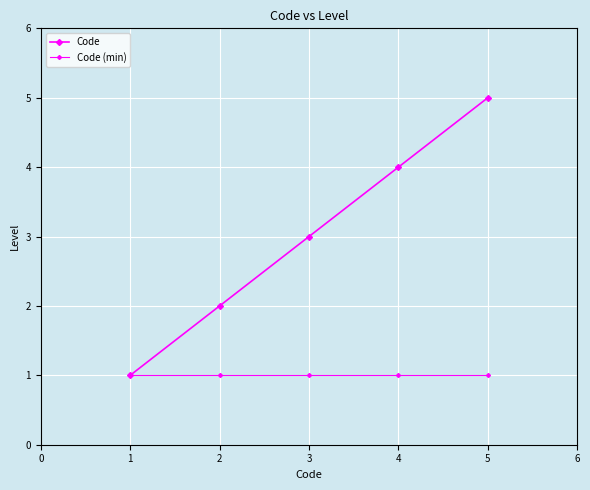

What is the difference between the maximum and minimum values in the Code series?

4